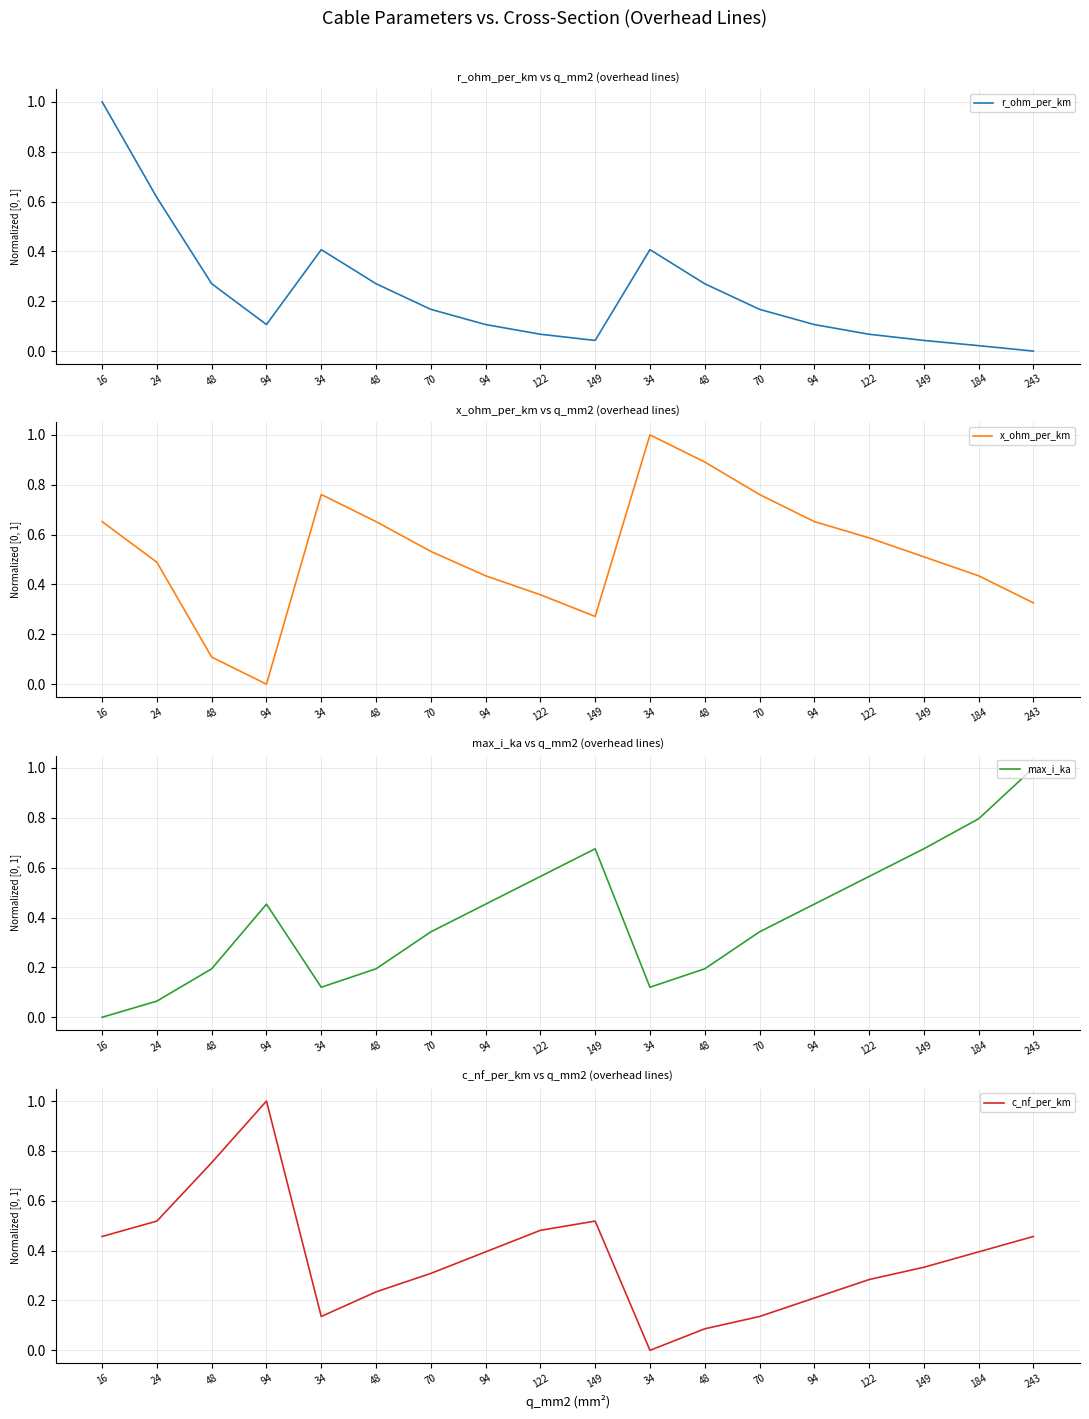

How many values in max_i_ka are above zero?

17